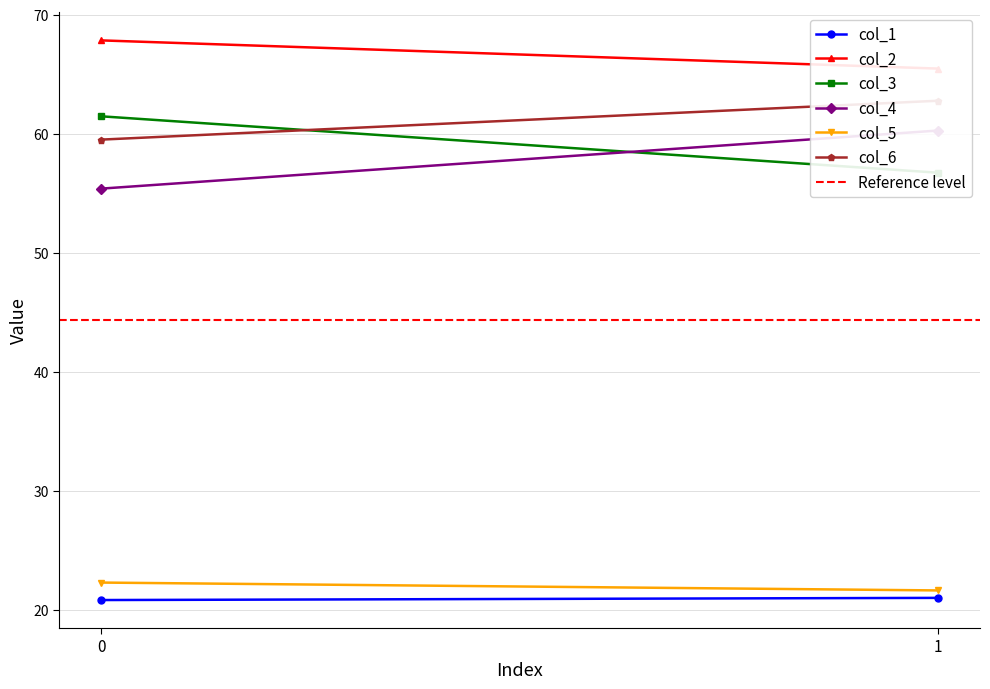

Reading left to right, extract all data points from this chart.

col_1: 20.8	21.0
col_2: 67.8	65.5
col_3: 61.5	56.7
col_4: 55.4	60.3
col_5: 22.3	21.6
col_6: 59.5	62.8